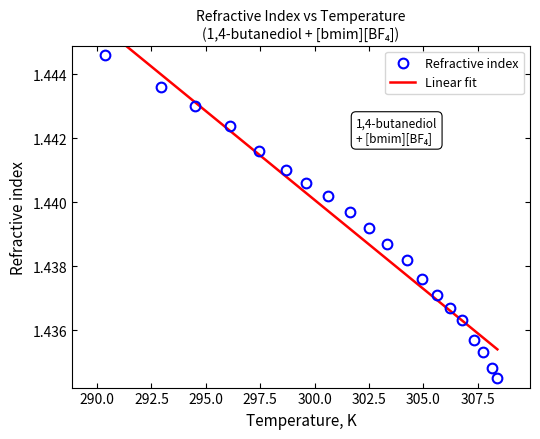

True or false: there are more than 0 points higher than both neighbors.

False